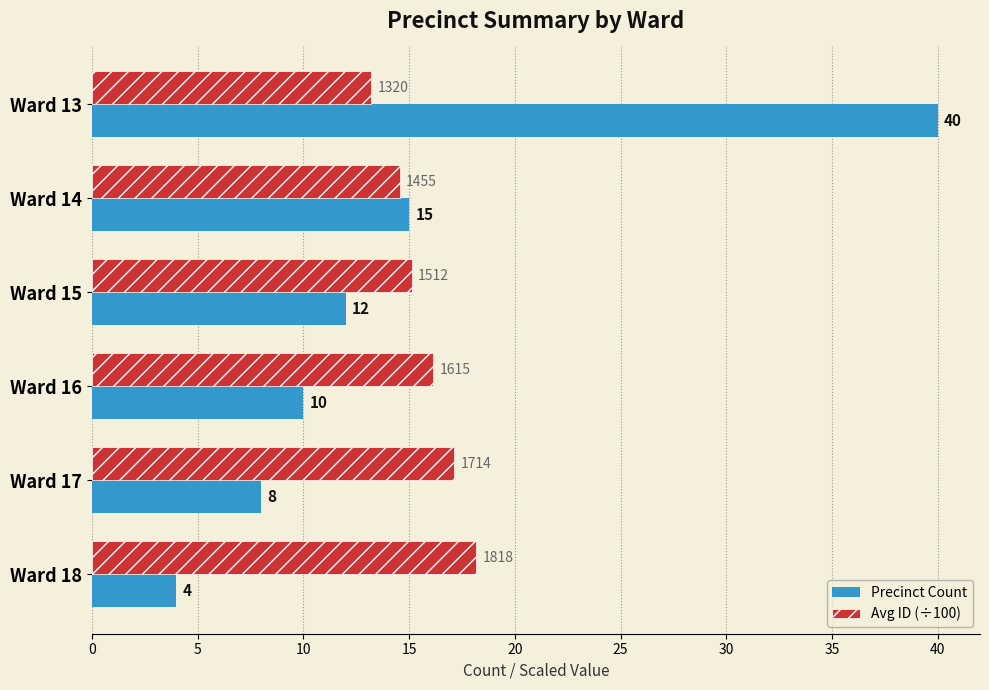

List the labels in order of Precinct Count value, largest first.

Ward 13, Ward 14, Ward 15, Ward 16, Ward 17, Ward 18